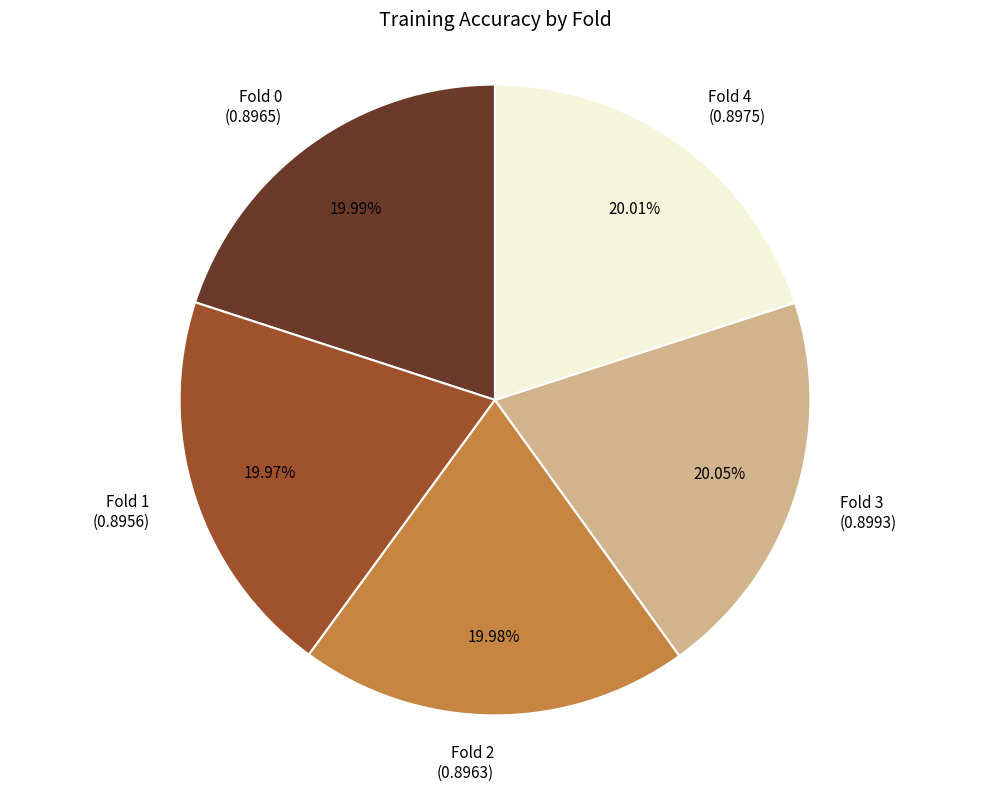

Is there a majority slice in this chart?

No